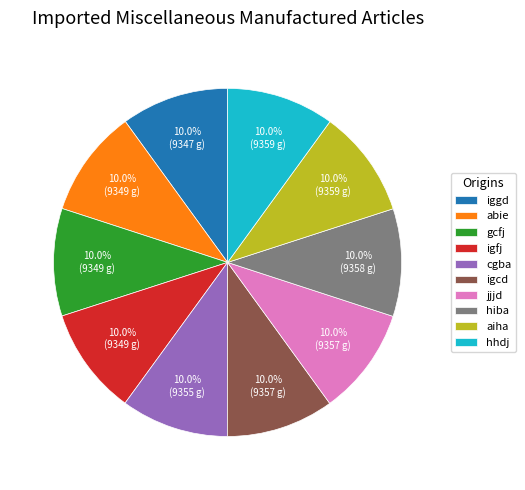

Combined, do gcfj and hhdj account for over 50%?

No